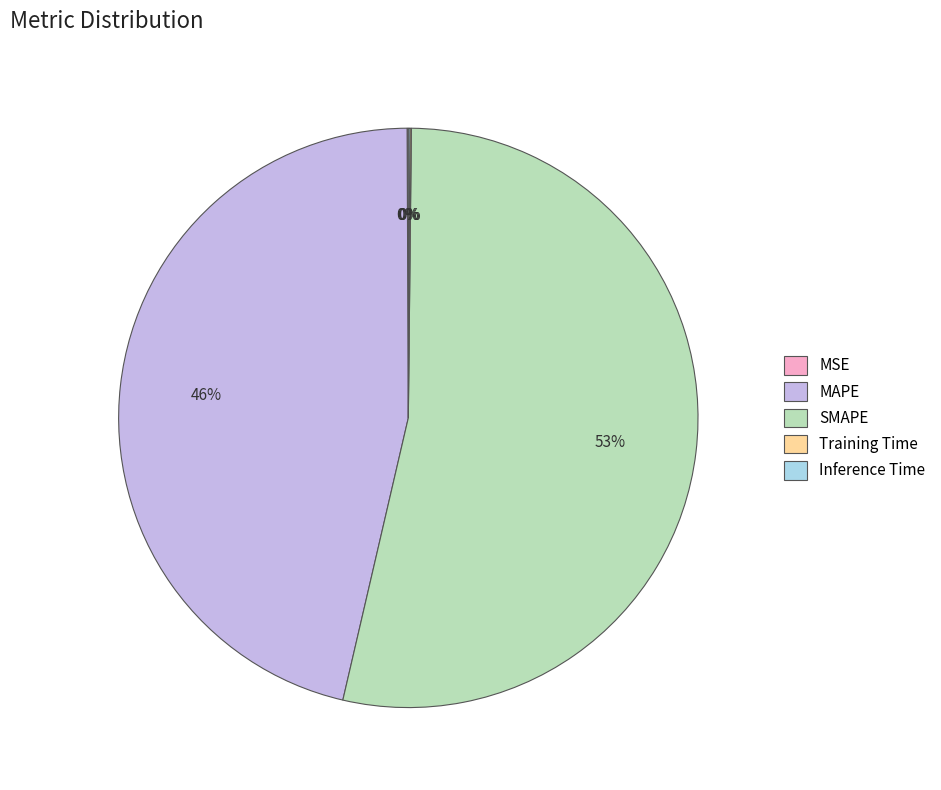

Does SMAPE represent more than half of the total?

Yes